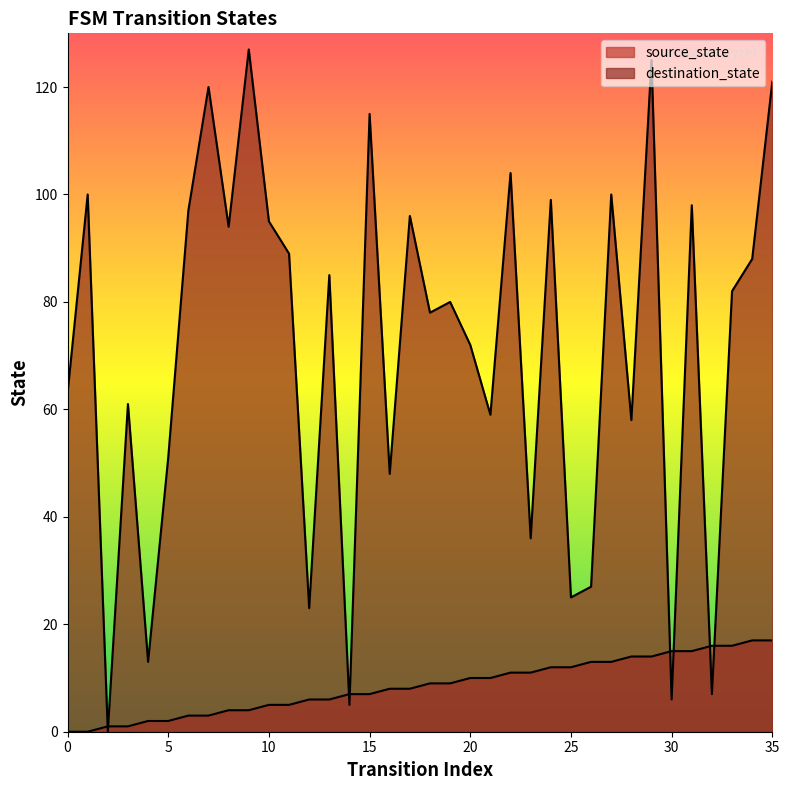

At which category is the sum across all series the highest?

29